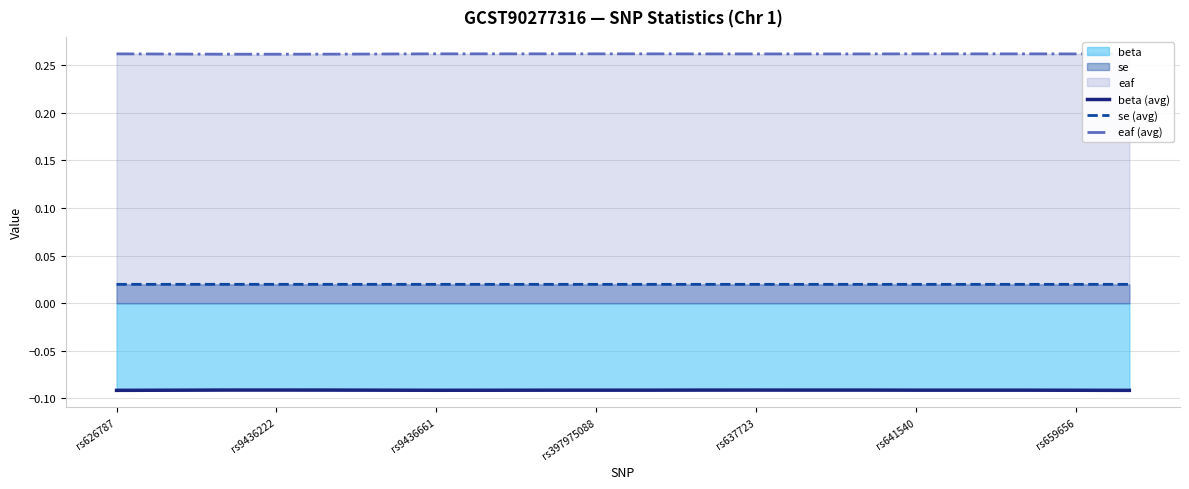

In eaf (avg), how many points are lower than both neighbors (excluding endpoints)?

2